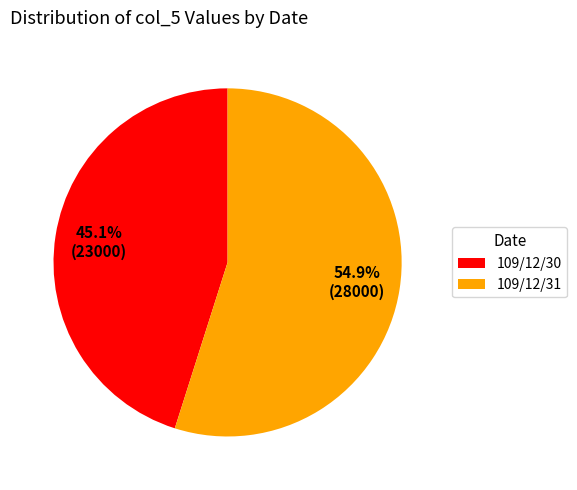

The 109/12/31 slice represents 43% of the pie. True or false?

False